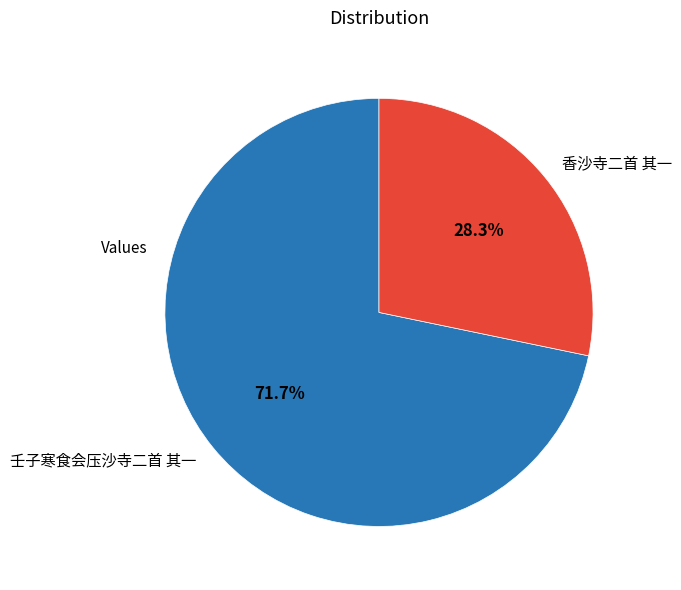

How many slices are in this pie chart?

2